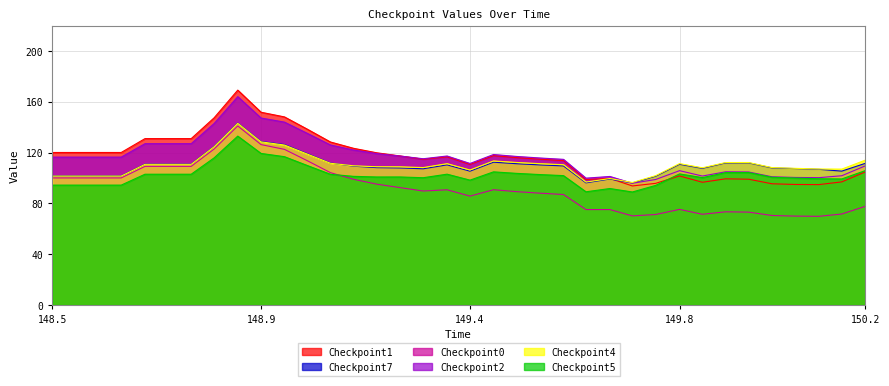

At 148.9, list the series in order from largest to smallest.

Checkpoint1, Checkpoint2, Checkpoint7, Checkpoint4, Checkpoint0, Checkpoint5